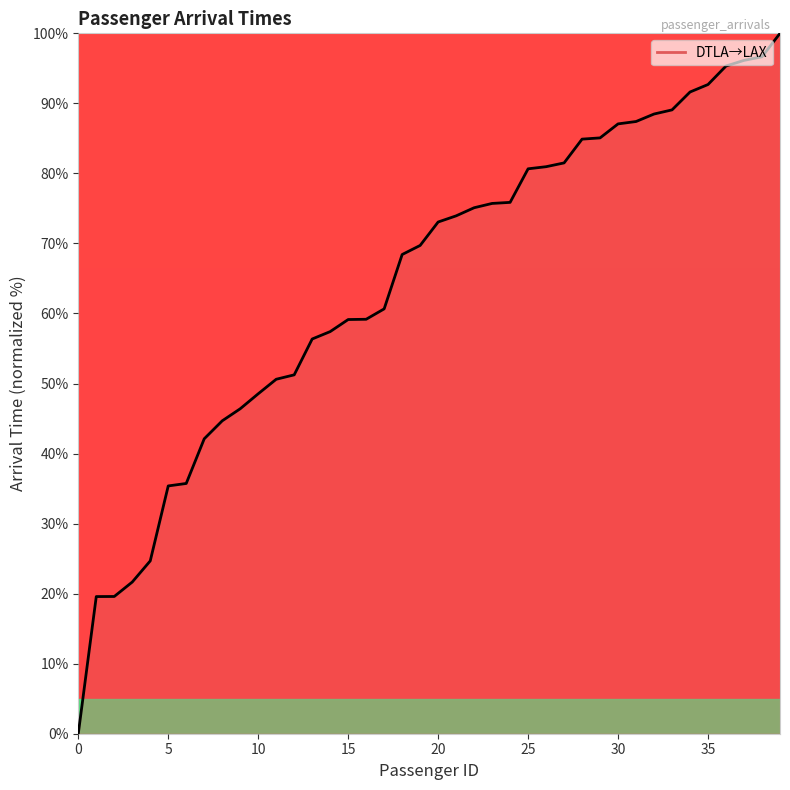

What is the greatest value displayed?

100.0